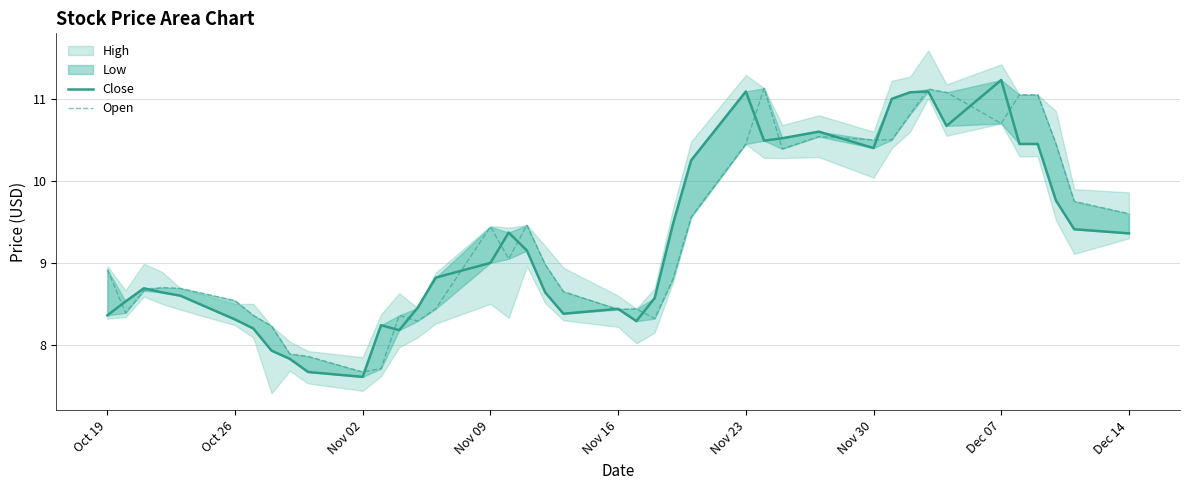

Which series ends up on top after the final intersection of Open and Close?

Open